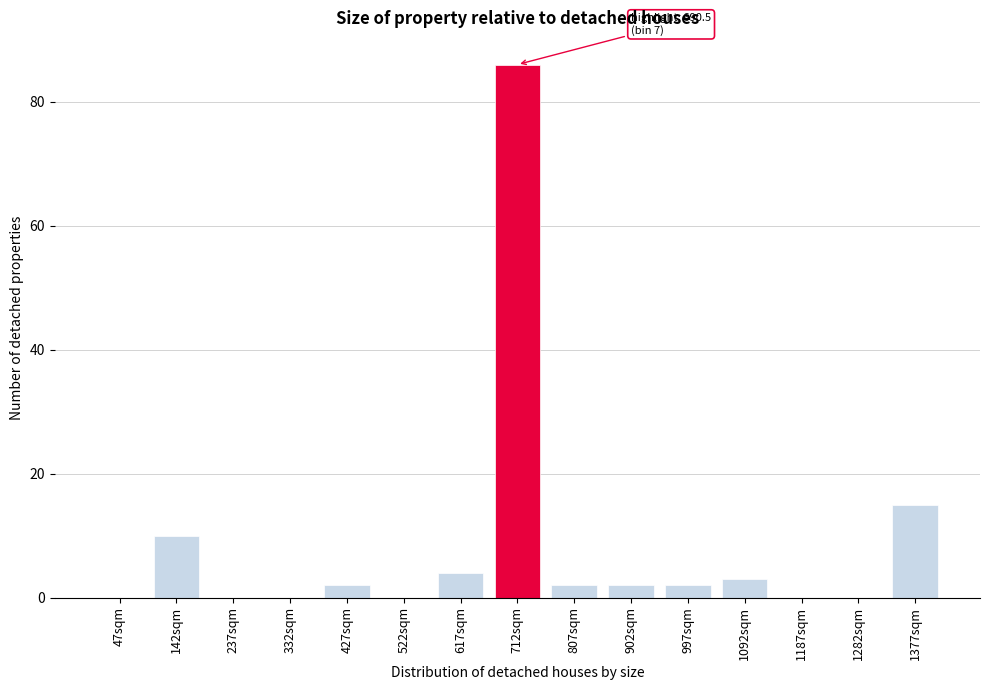

Reading left to right, transcribe all the data shown in this chart.

47sqm=0	142sqm=10	237sqm=0	332sqm=0	427sqm=2	522sqm=0	617sqm=4	712sqm=86	807sqm=2	902sqm=2	997sqm=2	1092sqm=3	1187sqm=0	1282sqm=0	1377sqm=15